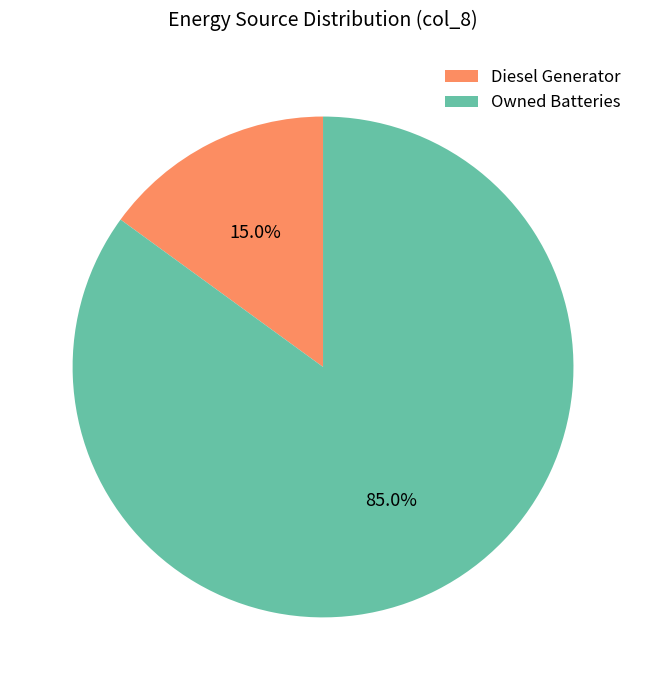

What is the total percentage of Owned Batteries and Diesel Generator?

100.0%